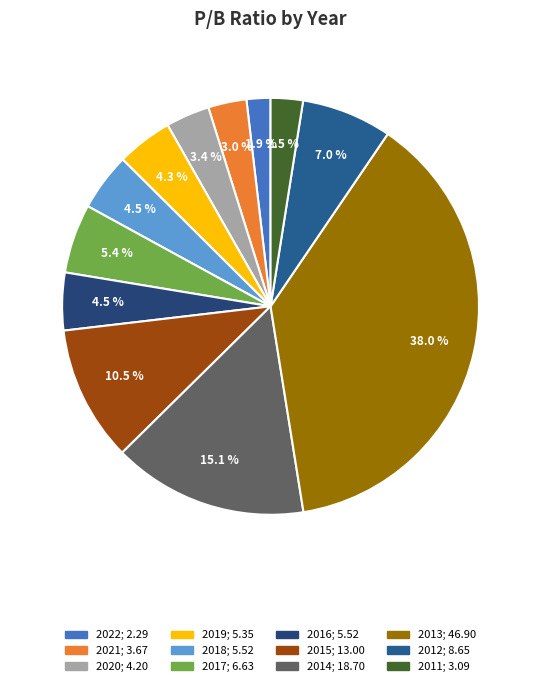

To the nearest percent, what percentage of the pie is 2019?

4%